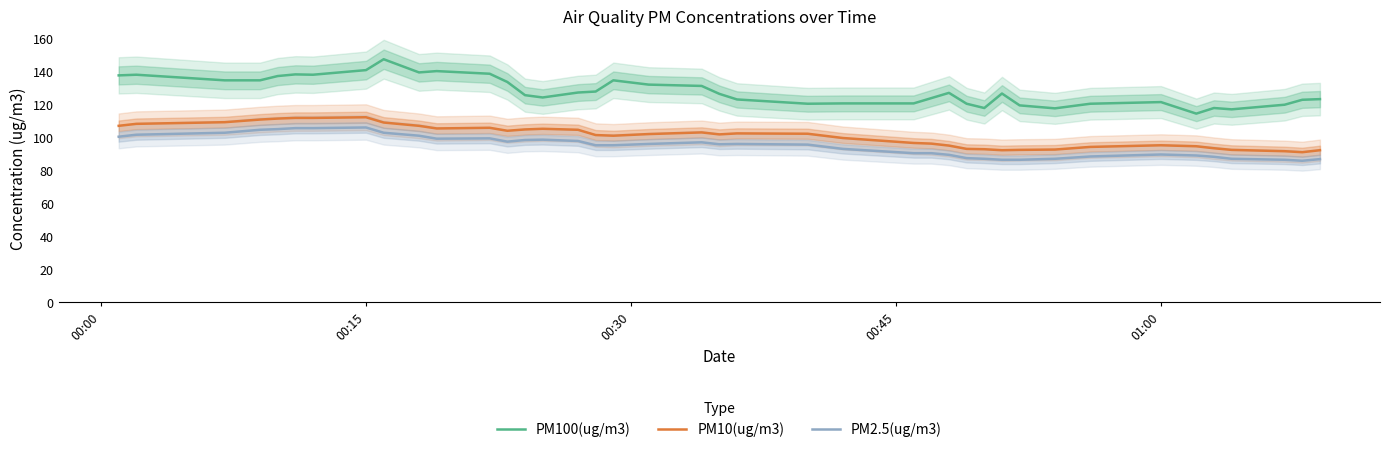

Does the chart display data point markers on the line(s)?

No